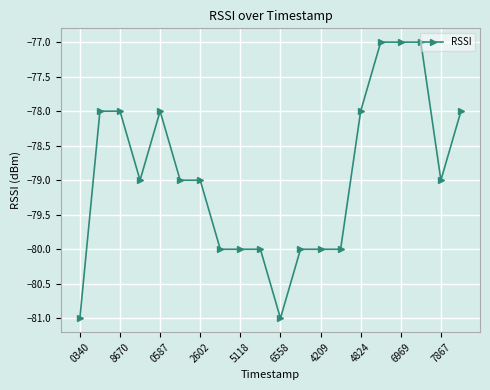

True or false: there are more than 0 points higher than both neighbors.

True